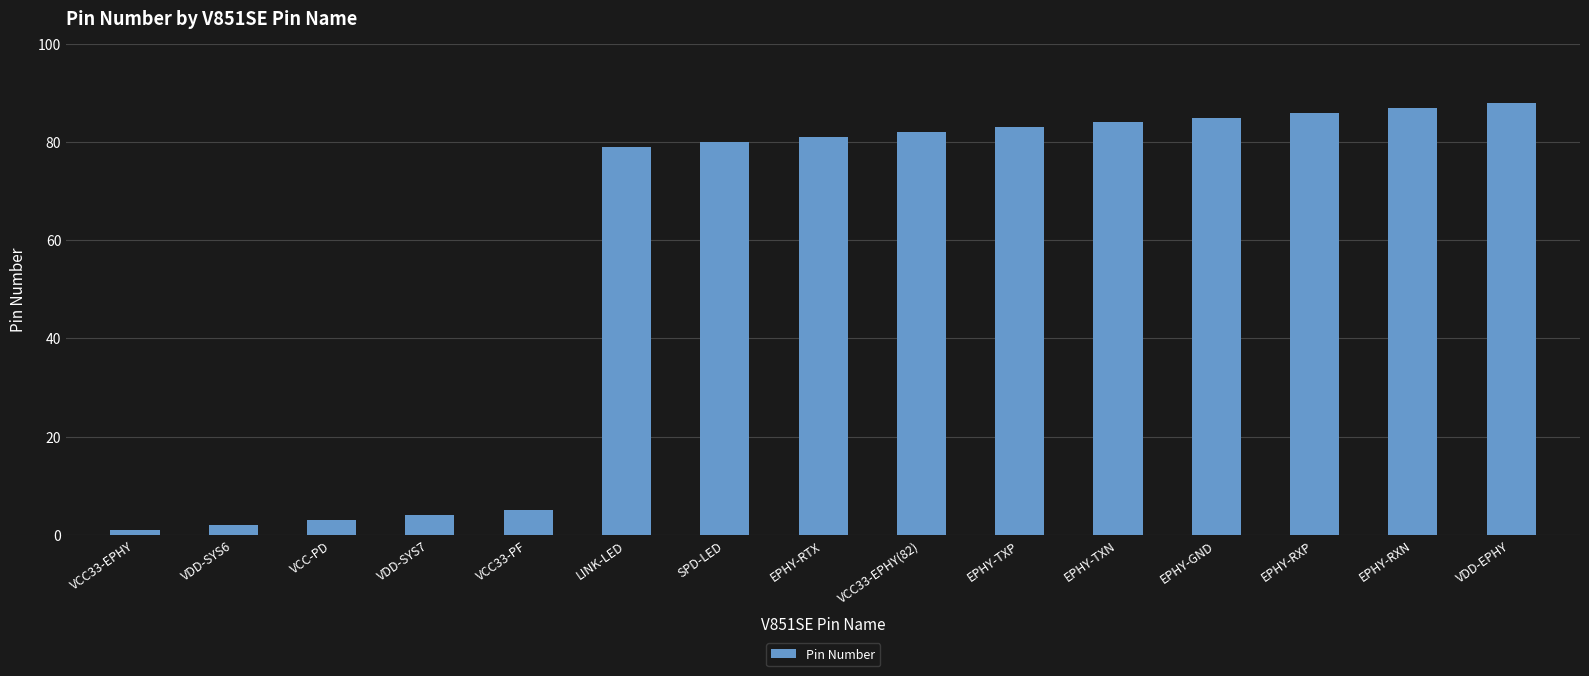

At which category does the chart reach its peak across all series?

VDD-EPHY